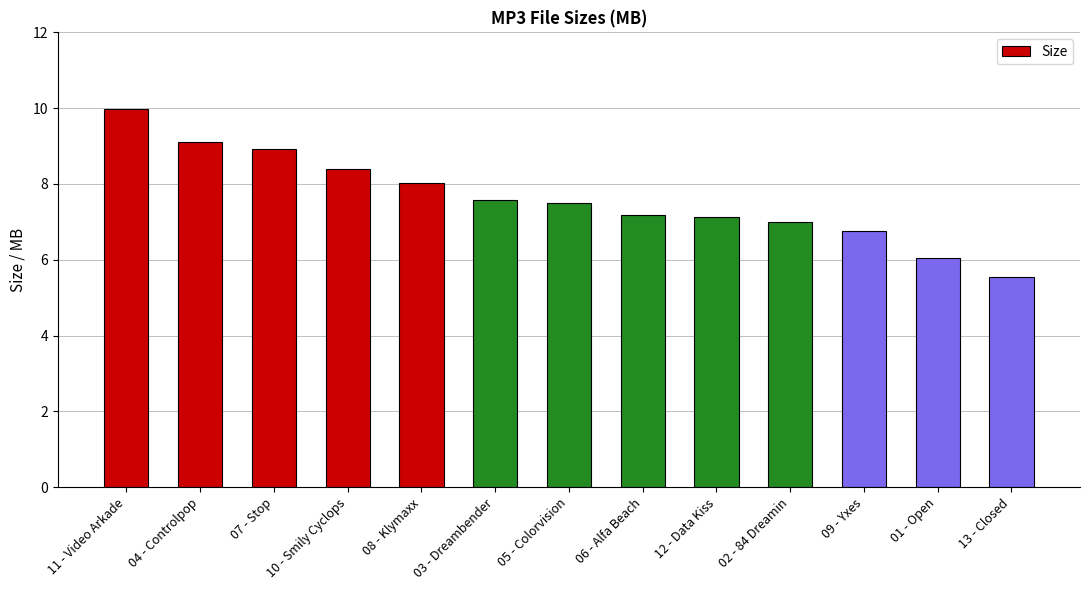

What value does the data have at 07 - Stop?

8.9